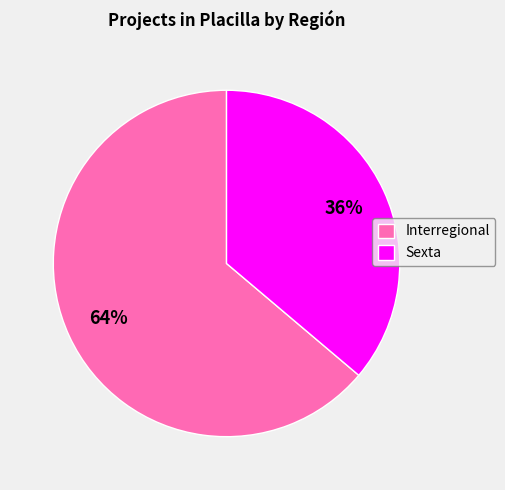

Rank the categories by value from highest to lowest.

Interregional, Sexta